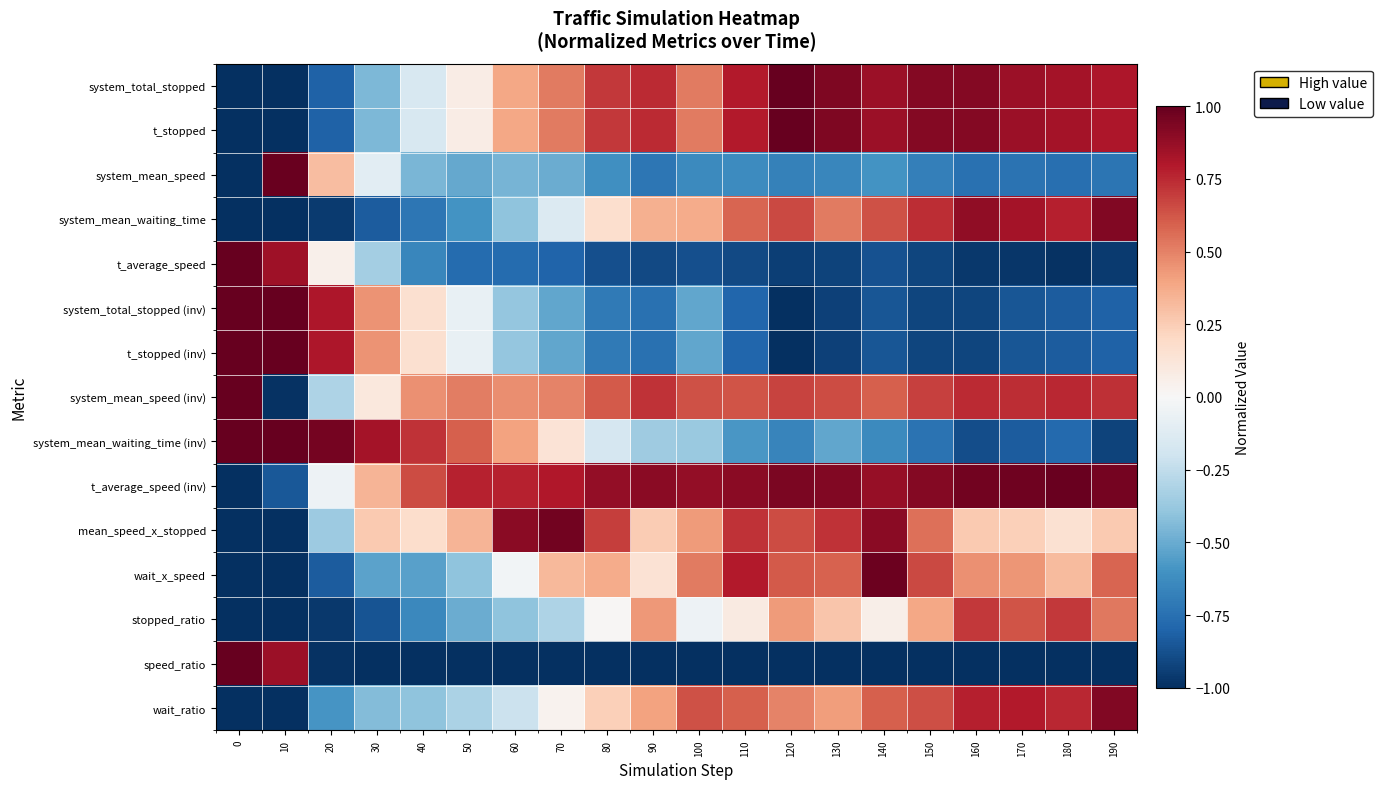

Reading left to right, list all the values displayed in this chart.

system_total_stopped: 0=-1.0	10=-1.0	20=-0.8	30=-0.5	40=-0.2	50=0.1	60=0.4	70=0.5	80=0.7	90=0.7	100=0.5	110=0.8	120=1.0	130=0.9	140=0.9	150=0.9	160=0.9	170=0.9	180=0.8	190=0.8
t_stopped: 0=-1.0	10=-1.0	20=-0.8	30=-0.5	40=-0.2	50=0.1	60=0.4	70=0.5	80=0.7	90=0.7	100=0.5	110=0.8	120=1.0	130=0.9	140=0.9	150=0.9	160=0.9	170=0.9	180=0.8	190=0.8
system_mean_speed: 0=-1.0	10=1.0	20=0.3	30=-0.1	40=-0.5	50=-0.5	60=-0.5	70=-0.5	80=-0.6	90=-0.7	100=-0.6	110=-0.6	120=-0.7	130=-0.7	140=-0.6	150=-0.7	160=-0.7	170=-0.7	180=-0.8	190=-0.7
system_mean_waiting_time: 0=-1.0	10=-1.0	20=-1.0	30=-0.8	40=-0.7	50=-0.6	60=-0.4	70=-0.1	80=0.2	90=0.4	100=0.4	110=0.6	120=0.7	130=0.5	140=0.6	150=0.7	160=0.9	170=0.8	180=0.8	190=0.9
t_average_speed: 0=1.0	10=0.8	20=0.0	30=-0.3	40=-0.7	50=-0.8	60=-0.8	70=-0.8	80=-0.9	90=-0.9	100=-0.9	110=-0.9	120=-0.9	130=-0.9	140=-0.9	150=-0.9	160=-1.0	170=-1.0	180=-1.0	190=-1.0
system_total_stopped (inv): 0=1.0	10=1.0	20=0.8	30=0.5	40=0.2	50=-0.1	60=-0.4	70=-0.5	80=-0.7	90=-0.7	100=-0.5	110=-0.8	120=-1.0	130=-0.9	140=-0.9	150=-0.9	160=-0.9	170=-0.9	180=-0.8	190=-0.8
t_stopped (inv): 0=1.0	10=1.0	20=0.8	30=0.5	40=0.2	50=-0.1	60=-0.4	70=-0.5	80=-0.7	90=-0.7	100=-0.5	110=-0.8	120=-1.0	130=-0.9	140=-0.9	150=-0.9	160=-0.9	170=-0.9	180=-0.8	190=-0.8
system_mean_speed (inv): 0=1.0	10=-1.0	20=-0.3	30=0.1	40=0.5	50=0.5	60=0.5	70=0.5	80=0.6	90=0.7	100=0.6	110=0.6	120=0.7	130=0.7	140=0.6	150=0.7	160=0.7	170=0.7	180=0.8	190=0.7
system_mean_waiting_time (inv): 0=1.0	10=1.0	20=1.0	30=0.8	40=0.7	50=0.6	60=0.4	70=0.1	80=-0.2	90=-0.4	100=-0.4	110=-0.6	120=-0.7	130=-0.5	140=-0.6	150=-0.7	160=-0.9	170=-0.8	180=-0.8	190=-0.9
t_average_speed (inv): 0=-1.0	10=-0.8	20=-0.0	30=0.3	40=0.7	50=0.8	60=0.8	70=0.8	80=0.9	90=0.9	100=0.9	110=0.9	120=0.9	130=0.9	140=0.9	150=0.9	160=1.0	170=1.0	180=1.0	190=1.0
mean_speed_x_stopped: 0=-1.0	10=-1.0	20=-0.4	30=0.3	40=0.2	50=0.3	60=0.9	70=1.0	80=0.7	90=0.3	100=0.4	110=0.7	120=0.7	130=0.7	140=0.9	150=0.6	160=0.3	170=0.2	180=0.2	190=0.3
wait_x_speed: 0=-1.0	10=-1.0	20=-0.8	30=-0.5	40=-0.5	50=-0.4	60=-0.0	70=0.3	80=0.4	90=0.1	100=0.5	110=0.8	120=0.6	130=0.6	140=1.0	150=0.7	160=0.5	170=0.4	180=0.3	190=0.6
stopped_ratio: 0=-1.0	10=-1.0	20=-1.0	30=-0.9	40=-0.6	50=-0.5	60=-0.4	70=-0.3	80=0.0	90=0.4	100=-0.1	110=0.1	120=0.4	130=0.3	140=0.1	150=0.4	160=0.7	170=0.6	180=0.7	190=0.5
speed_ratio: 0=1.0	10=0.9	20=-1.0	30=-1.0	40=-1.0	50=-1.0	60=-1.0	70=-1.0	80=-1.0	90=-1.0	100=-1.0	110=-1.0	120=-1.0	130=-1.0	140=-1.0	150=-1.0	160=-1.0	170=-1.0	180=-1.0	190=-1.0
wait_ratio: 0=-1.0	10=-1.0	20=-0.6	30=-0.4	40=-0.4	50=-0.3	60=-0.2	70=0.0	80=0.2	90=0.4	100=0.6	110=0.6	120=0.5	130=0.4	140=0.6	150=0.6	160=0.8	170=0.8	180=0.8	190=0.9